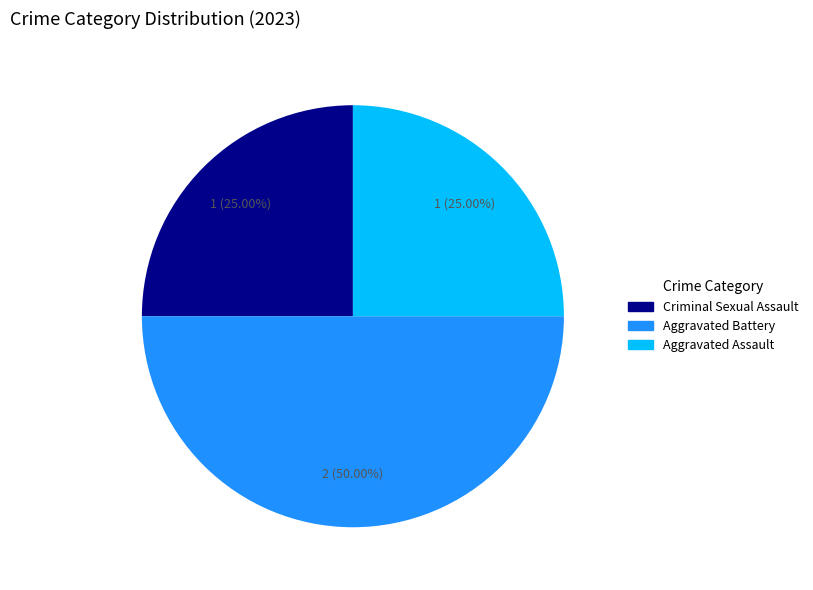

Combined, what portion of the pie is Criminal Sexual Assault and Aggravated Battery?

75.0%